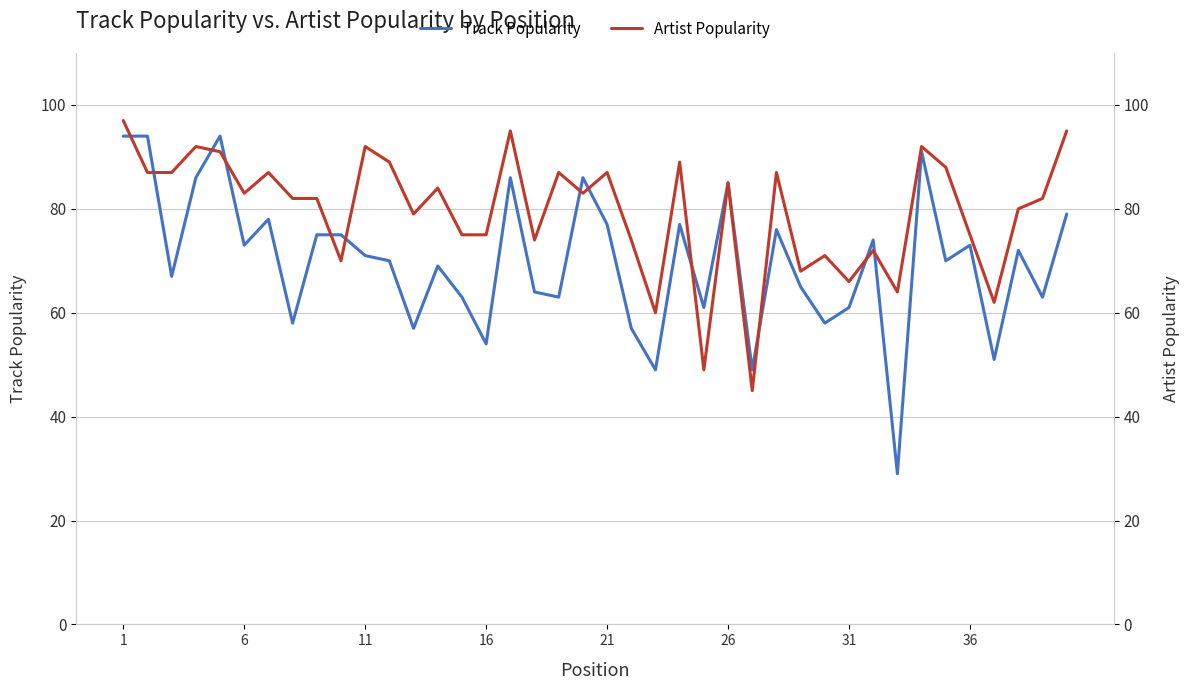

Is it true that Track Popularity equals 73 at 6?

True